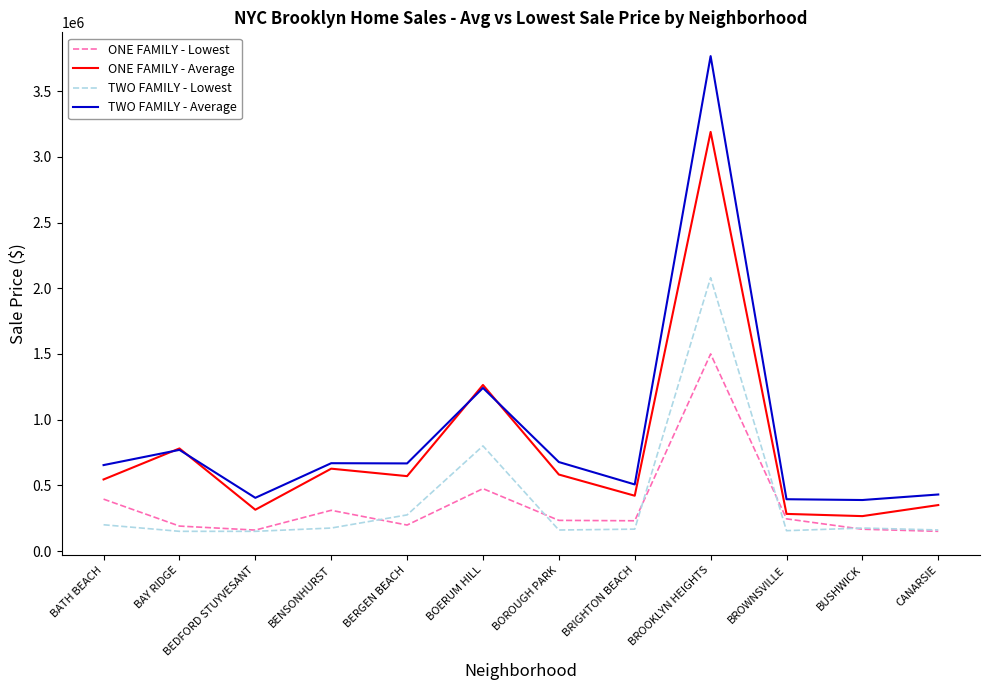

True or false: TWO FAMILY - Average and ONE FAMILY - Lowest cross at least once.

False